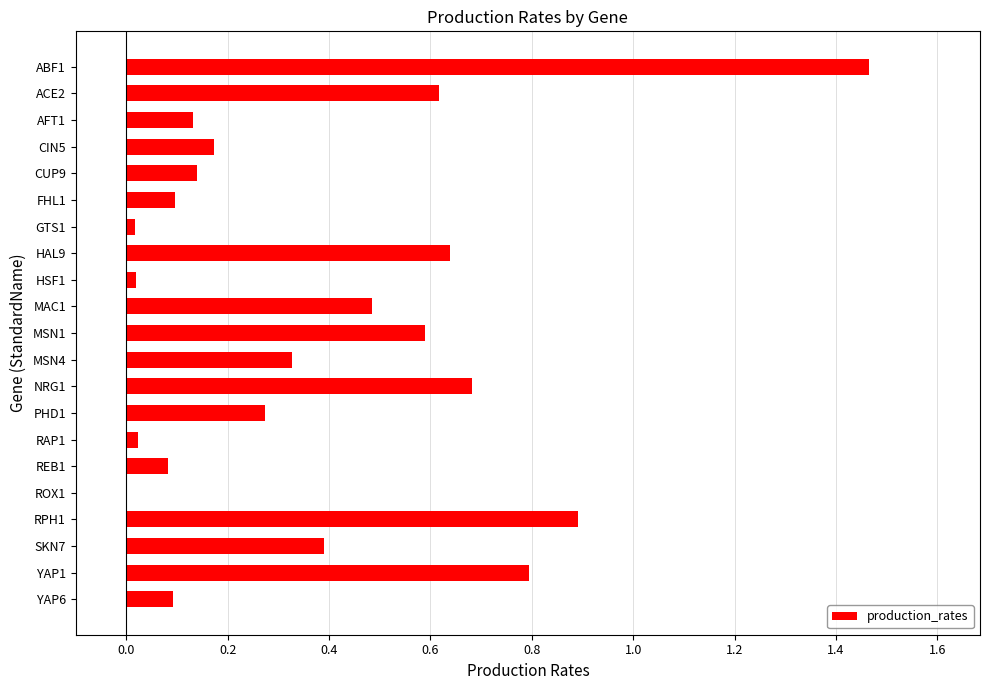

What is the sum of the values at HAL9 and SKN7?

1.0